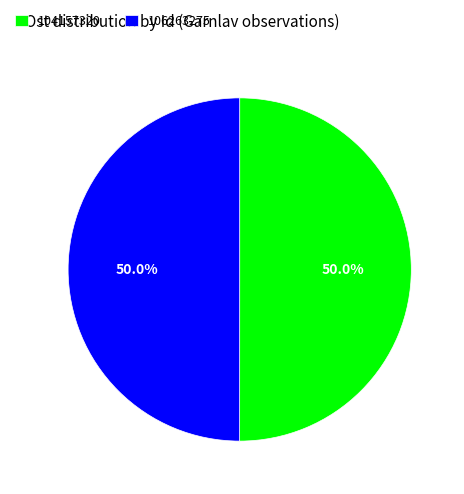

Count the number of slices in the pie.

2